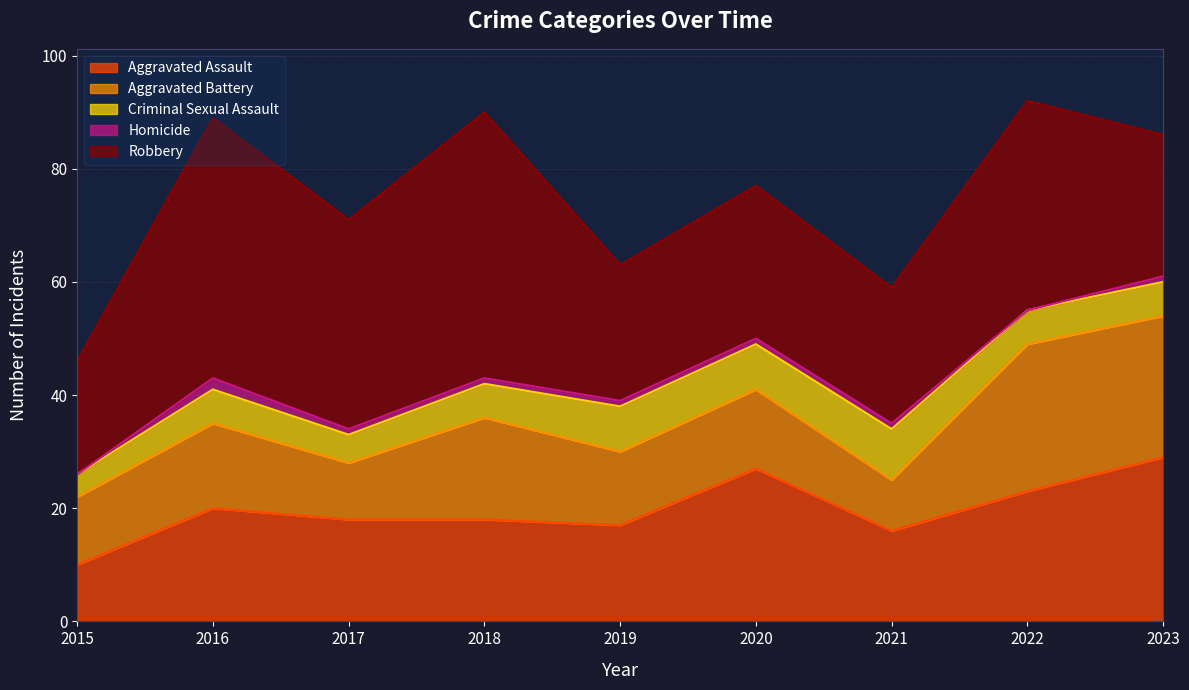

Which has a higher value, 2021 or 2018?

2018